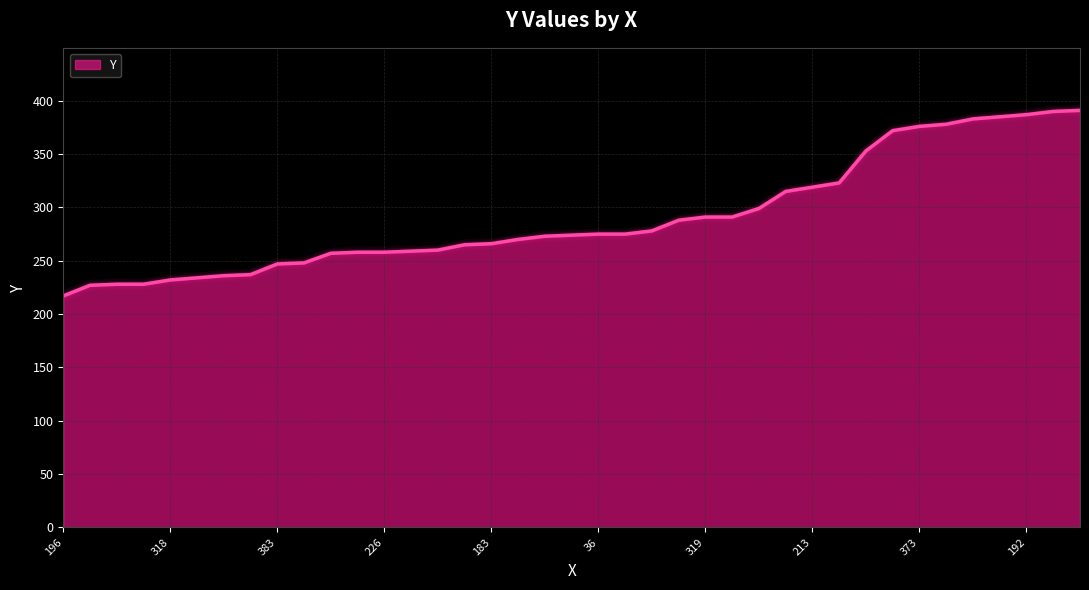

What is the maximum value shown in the chart?

391